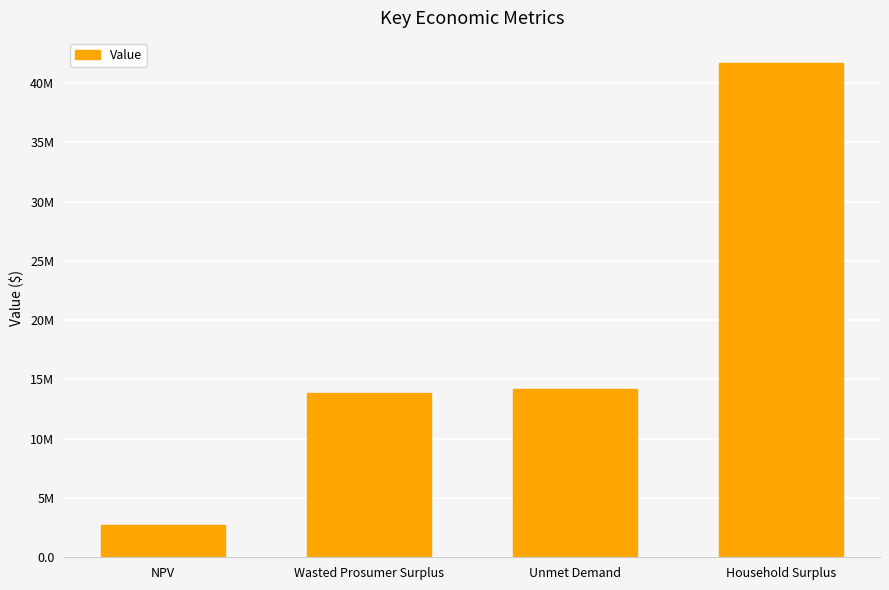

What position from the left is Wasted Prosumer Surplus?

2